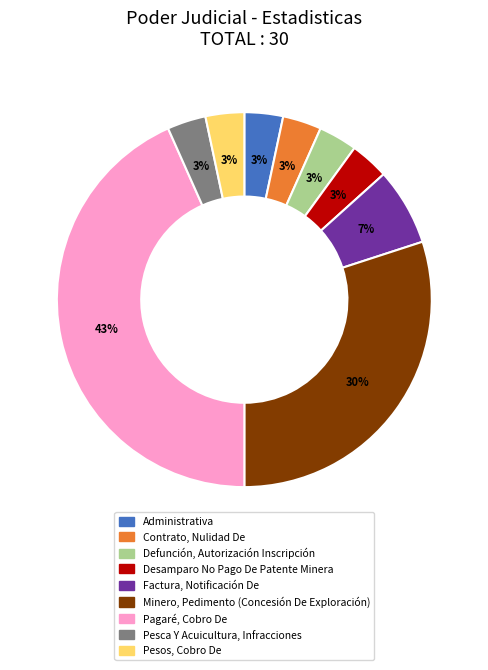

Between Pagaré, Cobro De and Factura, Notificación De, which is larger?

Pagaré, Cobro De